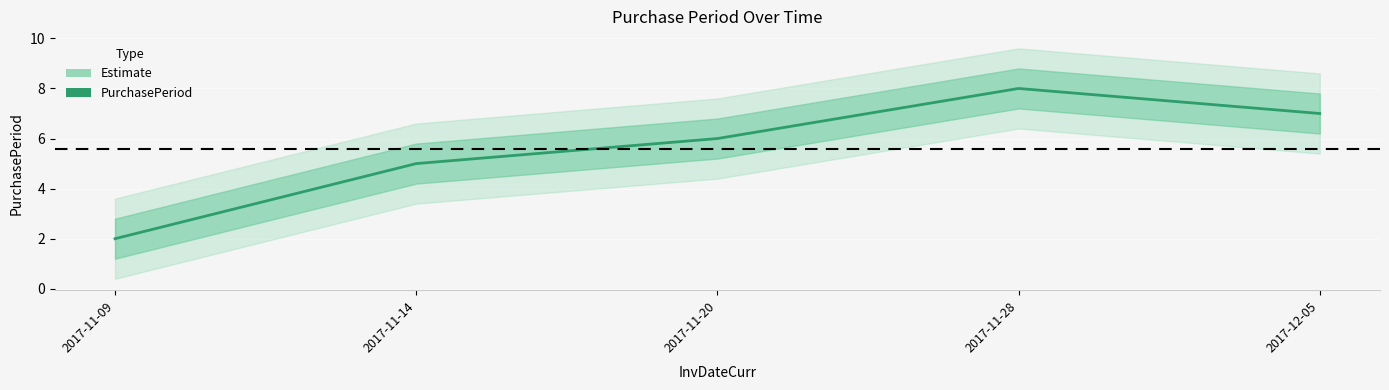

What is the ratio of the value at 2017-12-05 to the value at 2017-11-09?

3.5